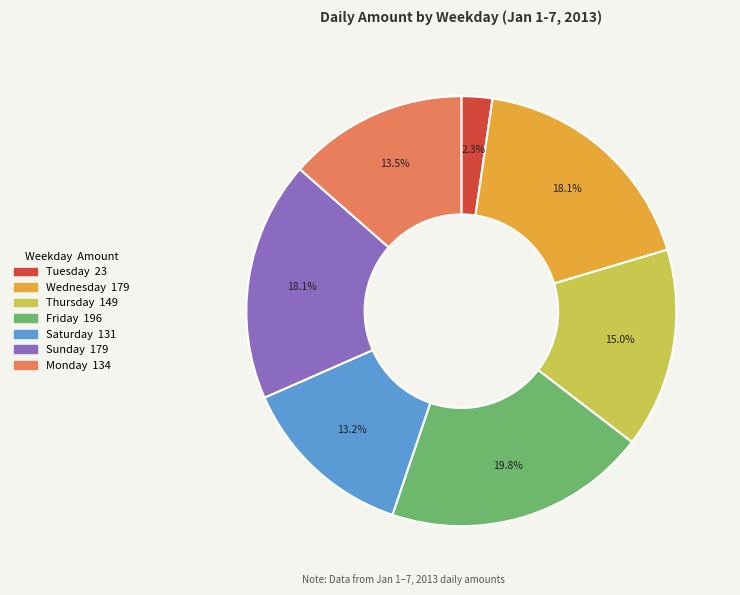

To the nearest percent, what is the average slice percentage?

14%